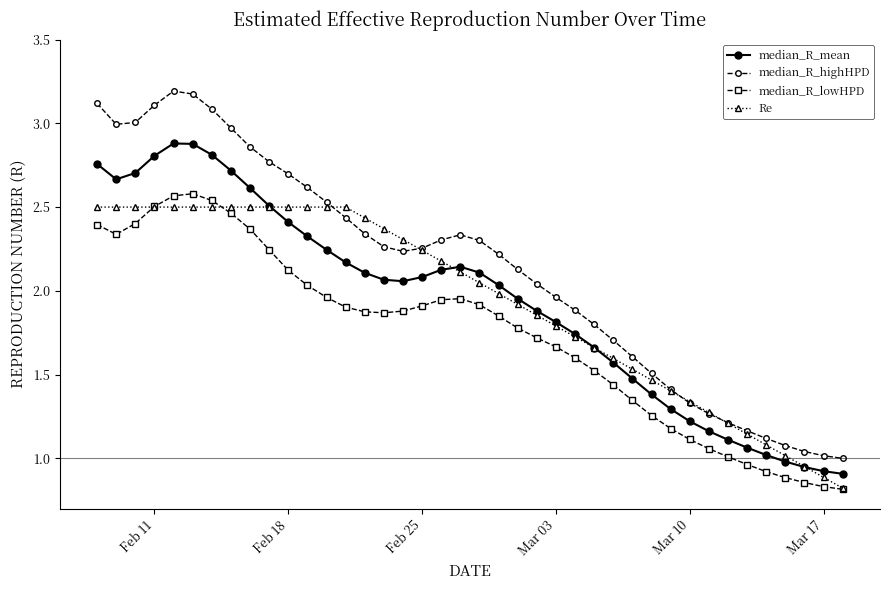

True or false: median_R_highHPD has more than 0 interior local peaks.

True